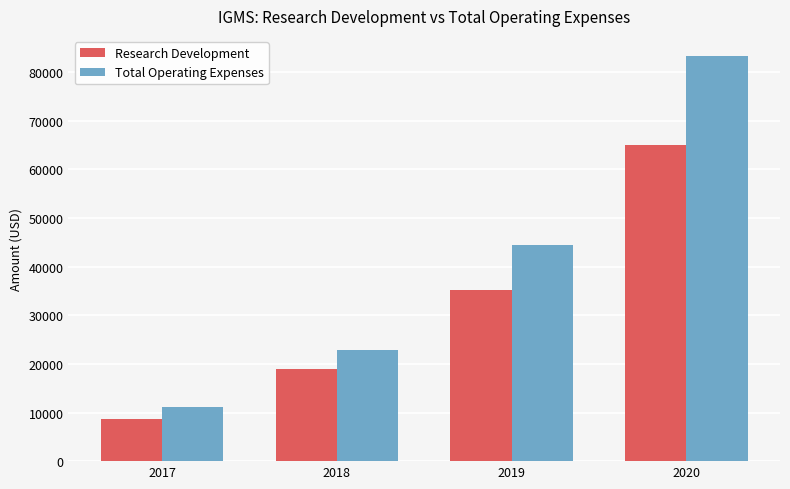

Read the Research Development value at 2018, to the nearest 50.

19000